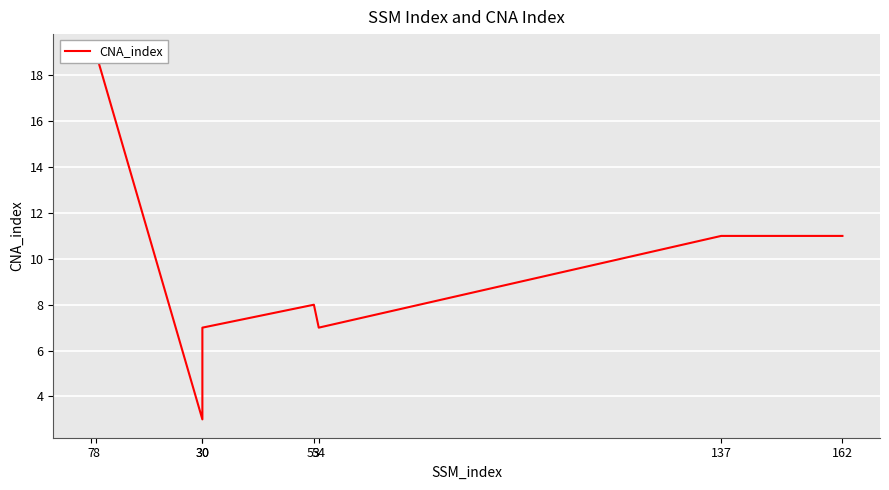

What is the value of the 7th point from the left?

11